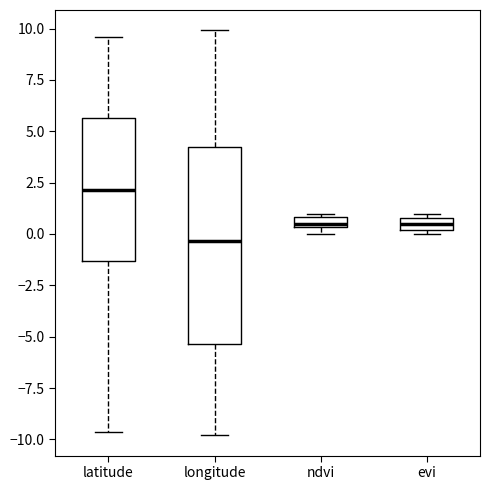

Which box has the lowest median line?

longitude